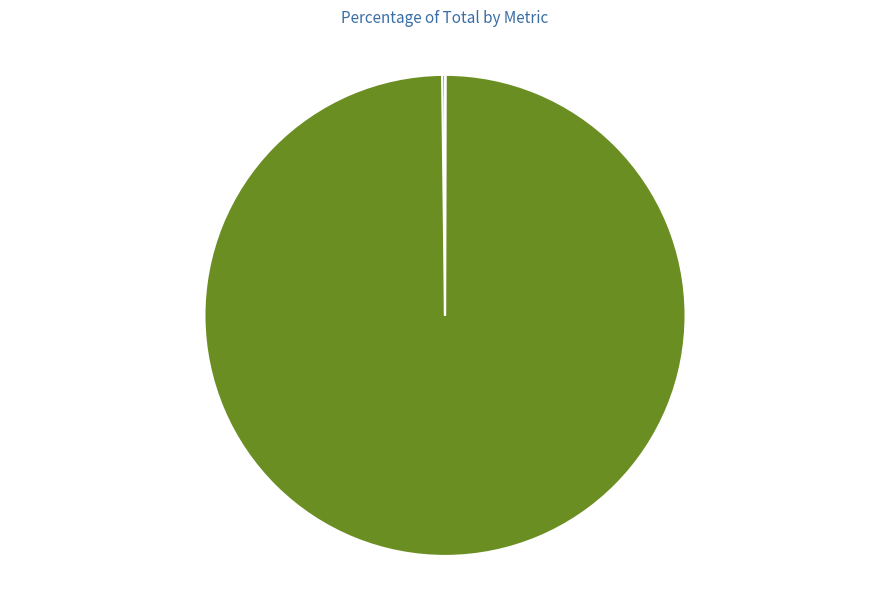

Is there any slice that represents more than half of the pie?

Yes